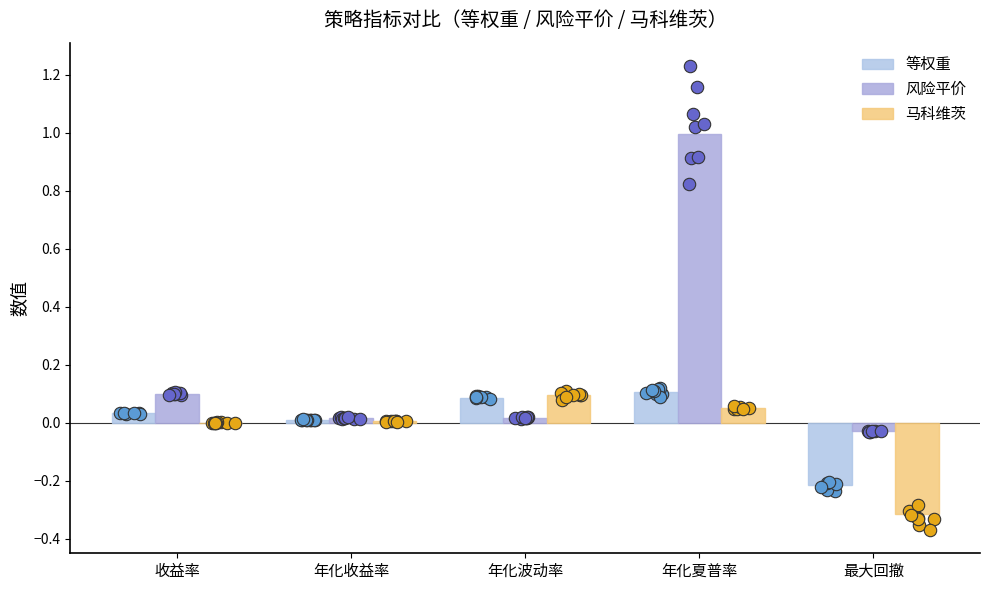

What is the total value across all series at 最大回撤?

-0.6